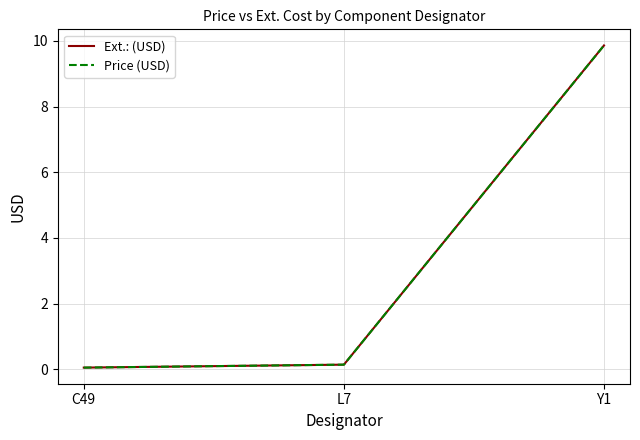

Reading left to right, extract all data points from this chart.

Ext.: (USD): C49=0.1	L7=0.1	Y1=9.9
Price (USD): C49=0.1	L7=0.1	Y1=9.9